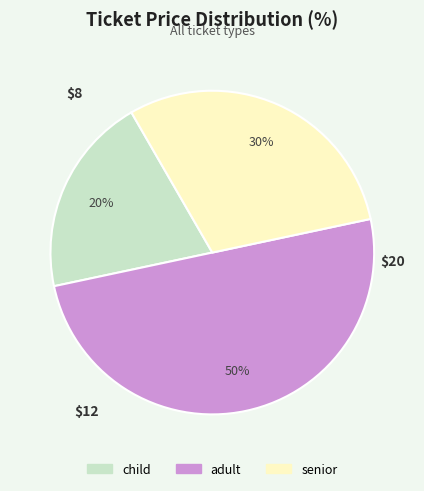

Is senior the majority of the pie?

No